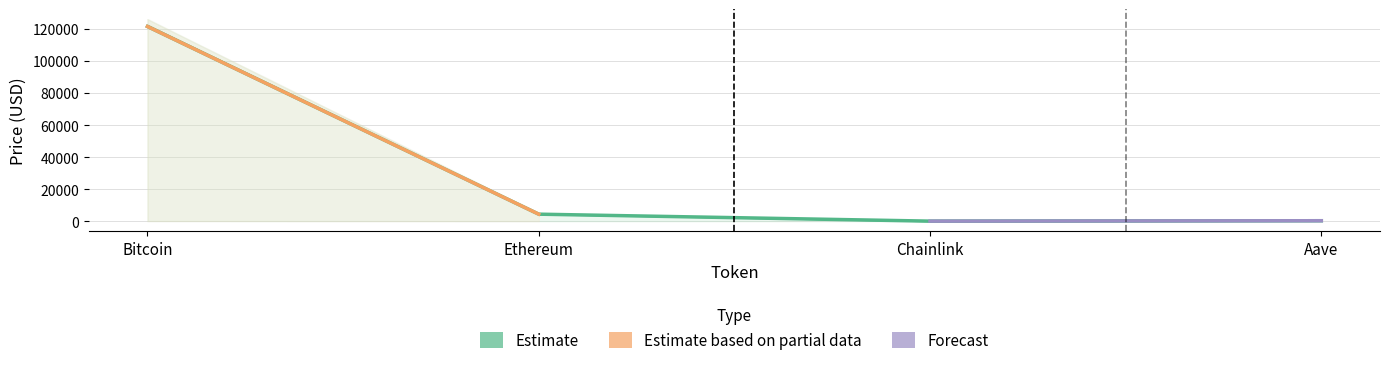

True or false: price24hAgo has more than 2 interior local peaks.

False